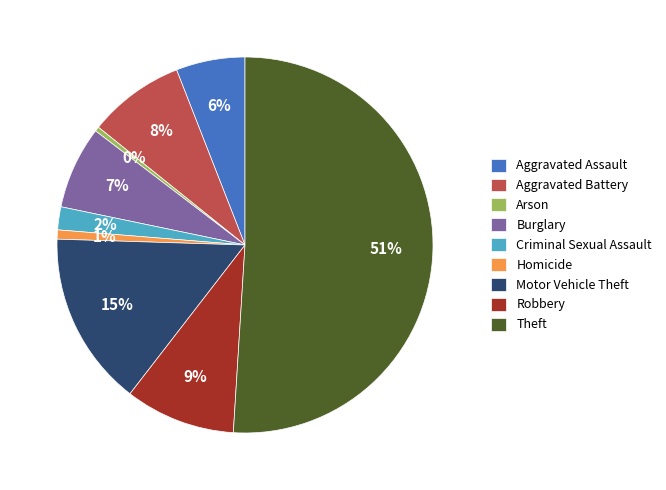

To the nearest percent, what is the average slice percentage?

11%